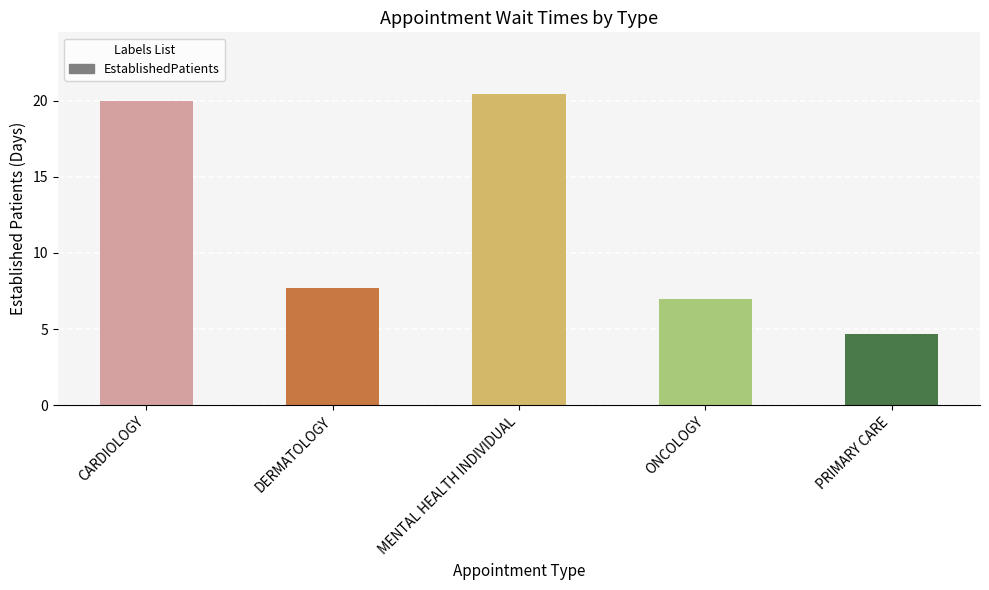

How many bars are there in total?

5